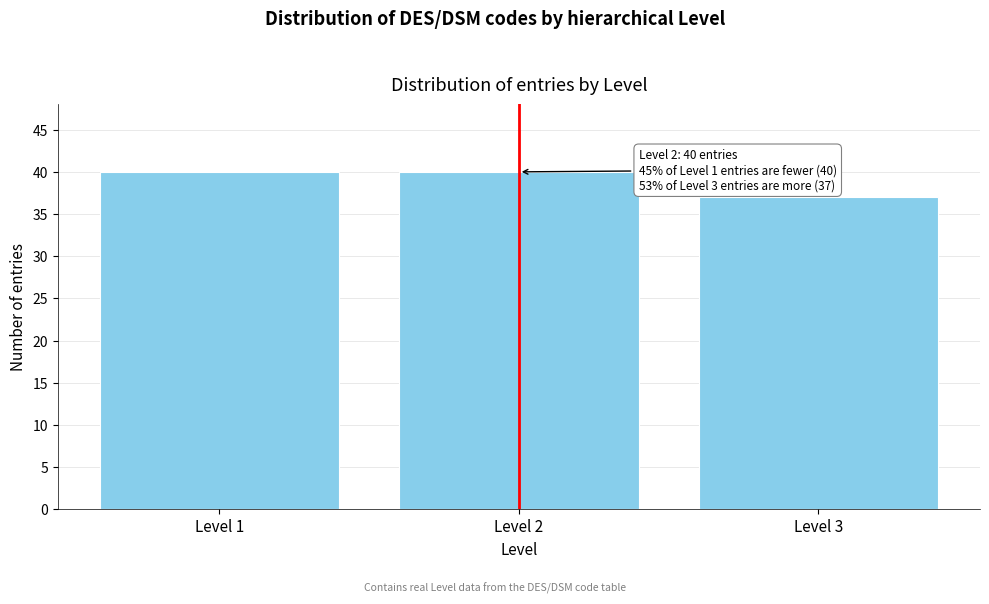

Reading right to left, list all the values displayed in this chart.

Level 3=37	Level 2=40	Level 1=40